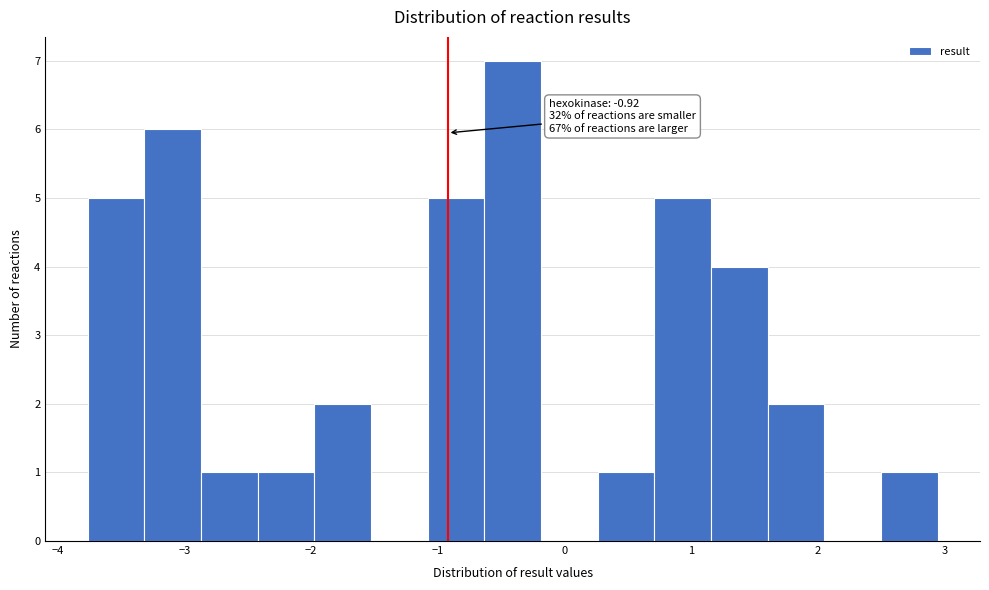

Which range on the x-axis has the tallest bar?

-0.6 to -0.2